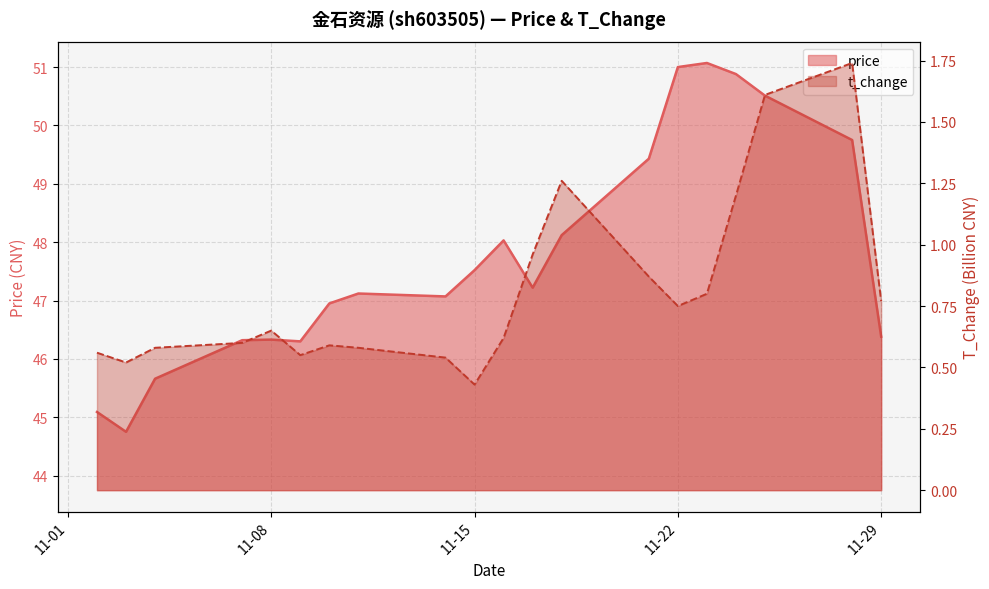

True or false: price and t_change cross at least once.

False